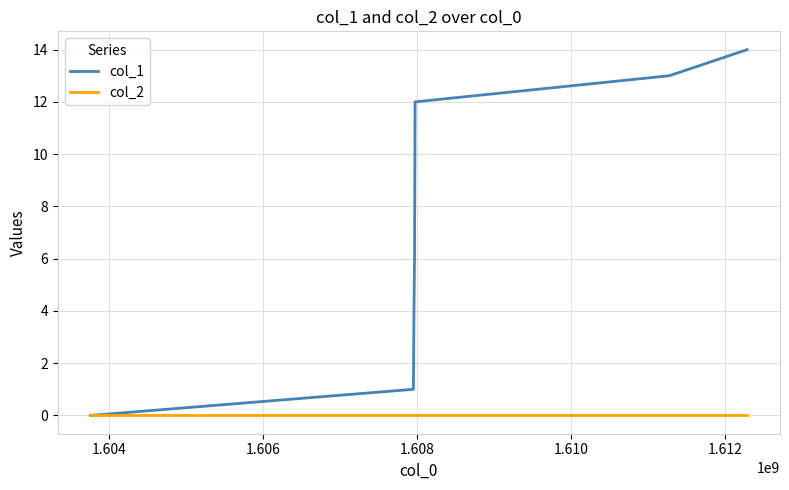

True or false: col_1 has more than 1 interior local peaks.

False